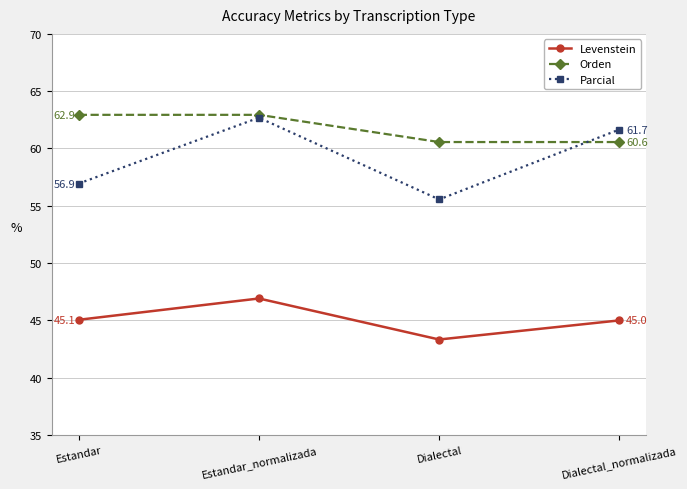

Reading left to right, list all the values displayed in this chart.

Levenstein: 45.1	46.9	43.3	45.0
Orden: 62.9	62.9	60.6	60.6
Parcial: 56.9	62.7	55.6	61.7